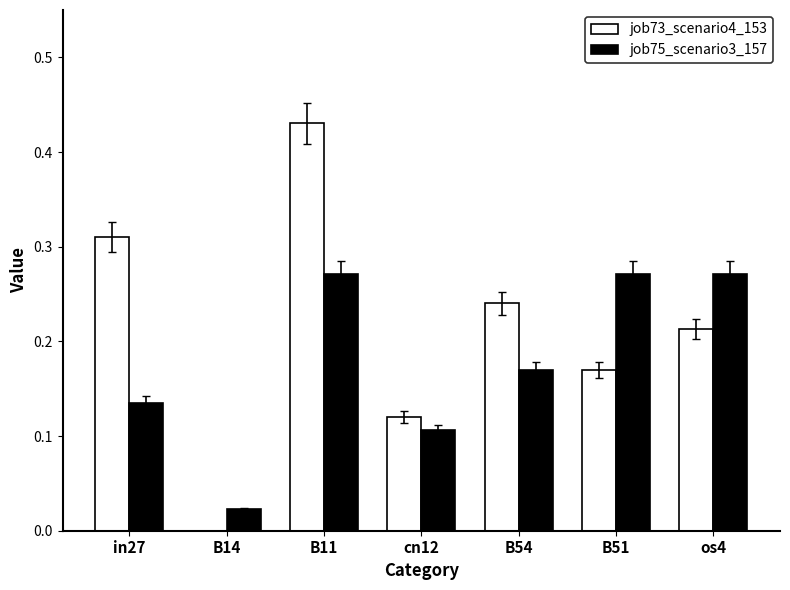

Is the value of job73_scenario4_153 at B51 greater than the value of job75_scenario3_157 at B14?

Yes